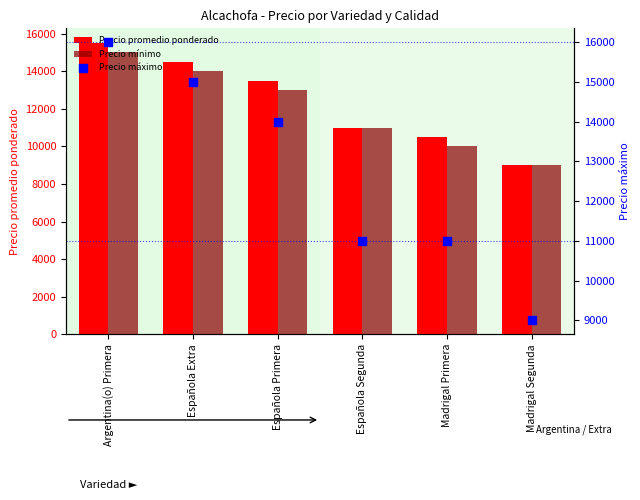

What is the total value across all series at Argentina(o) Primera?

46500